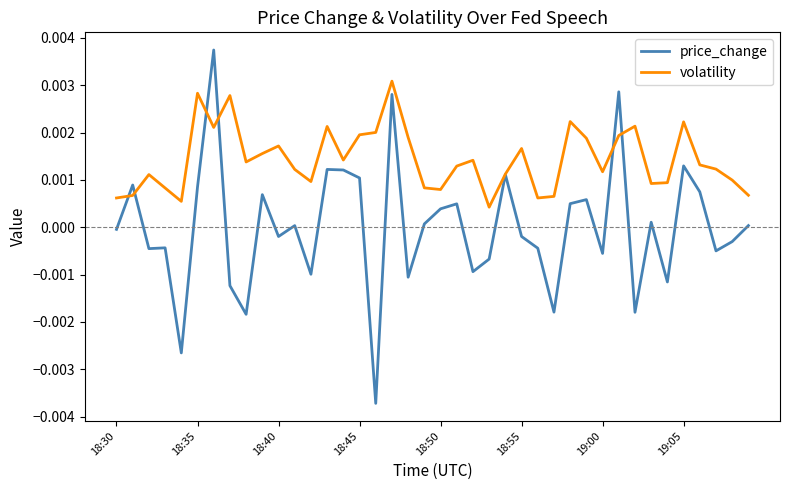

Which series has the largest total across all categories?

volatility